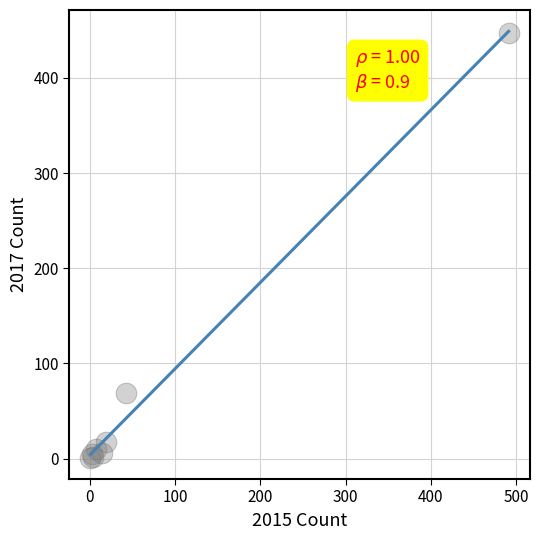

What Y value in the scatter plot is closest to 224?

69